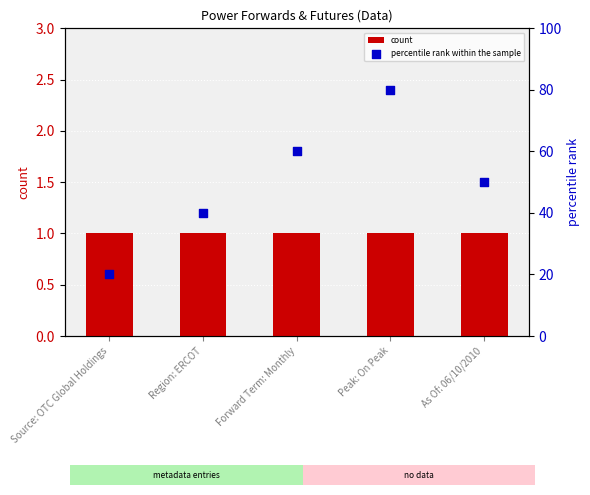

What is the total value across all series at Peak: On Peak?

81